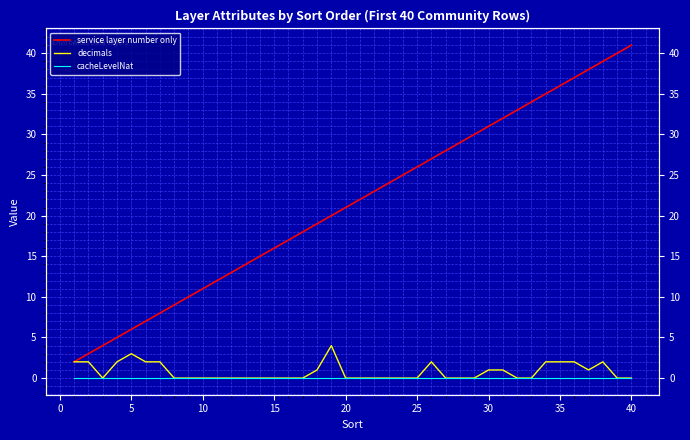

Is this an area chart (filled region under the line)?

No